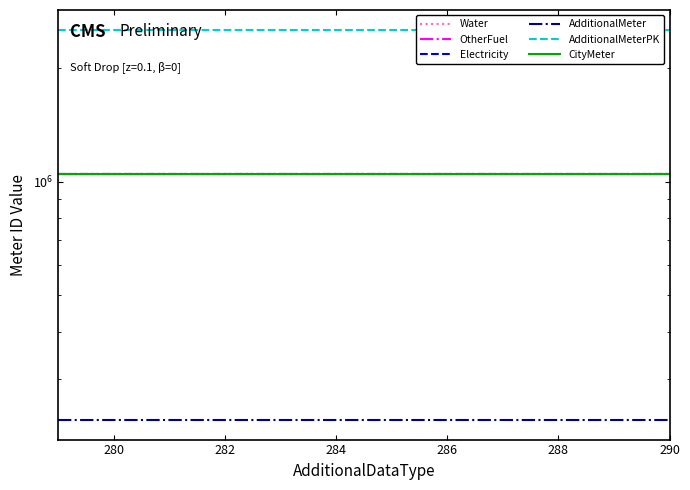

What is the difference between the maximum and minimum values in the AdditionalMeter series?

11